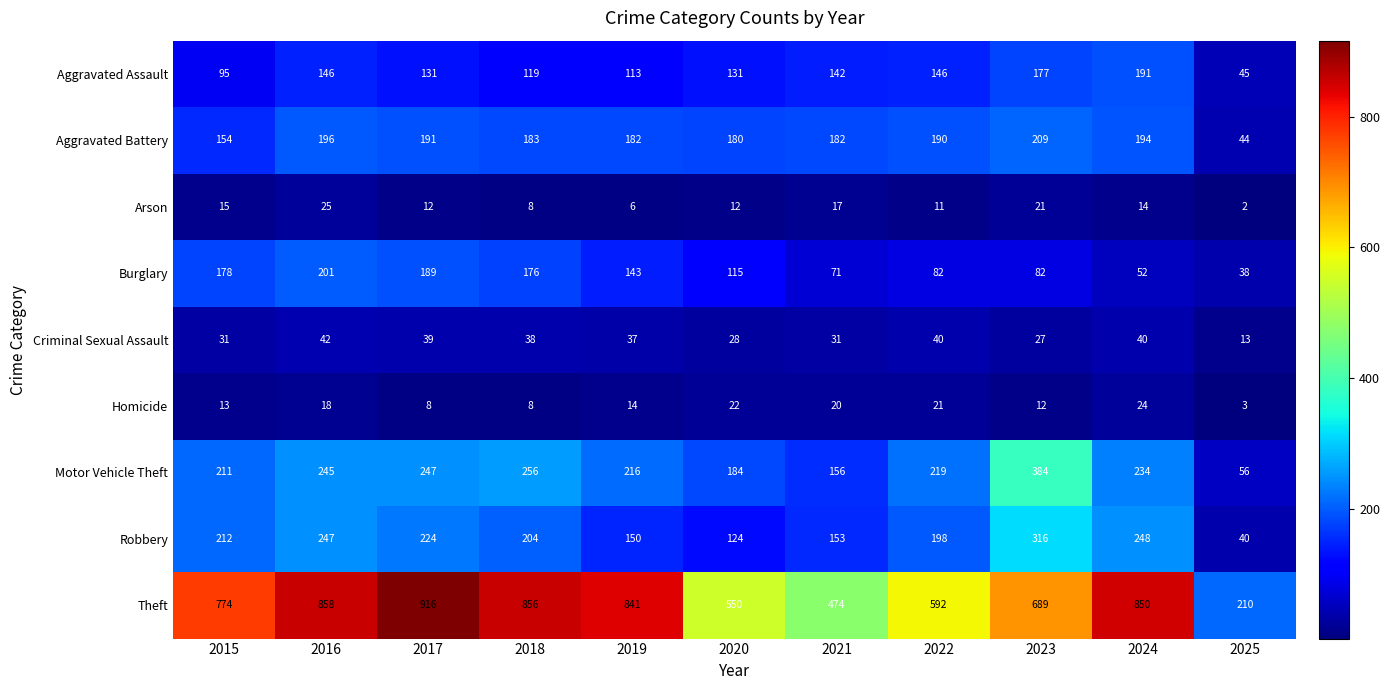

Between 2020 and 2021, which series saw the biggest shift?

Theft